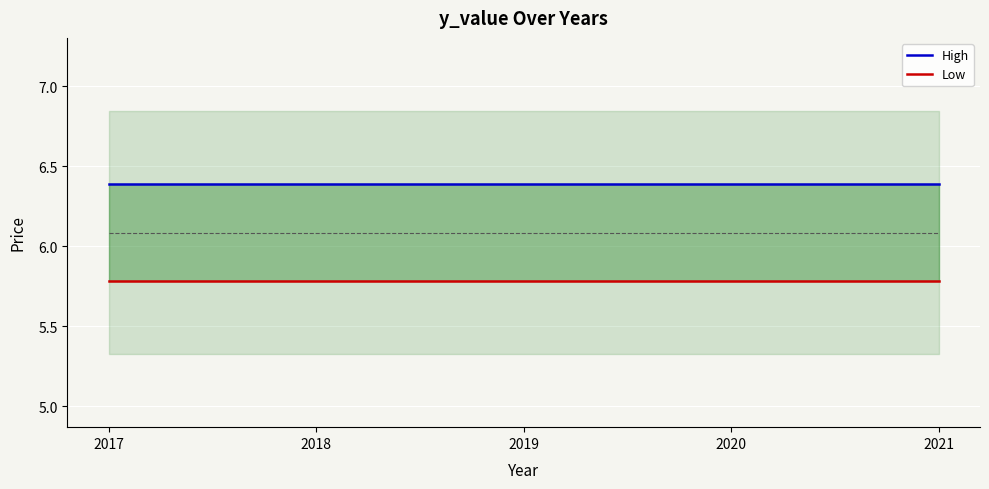

True or false: Low and High cross at least once.

False